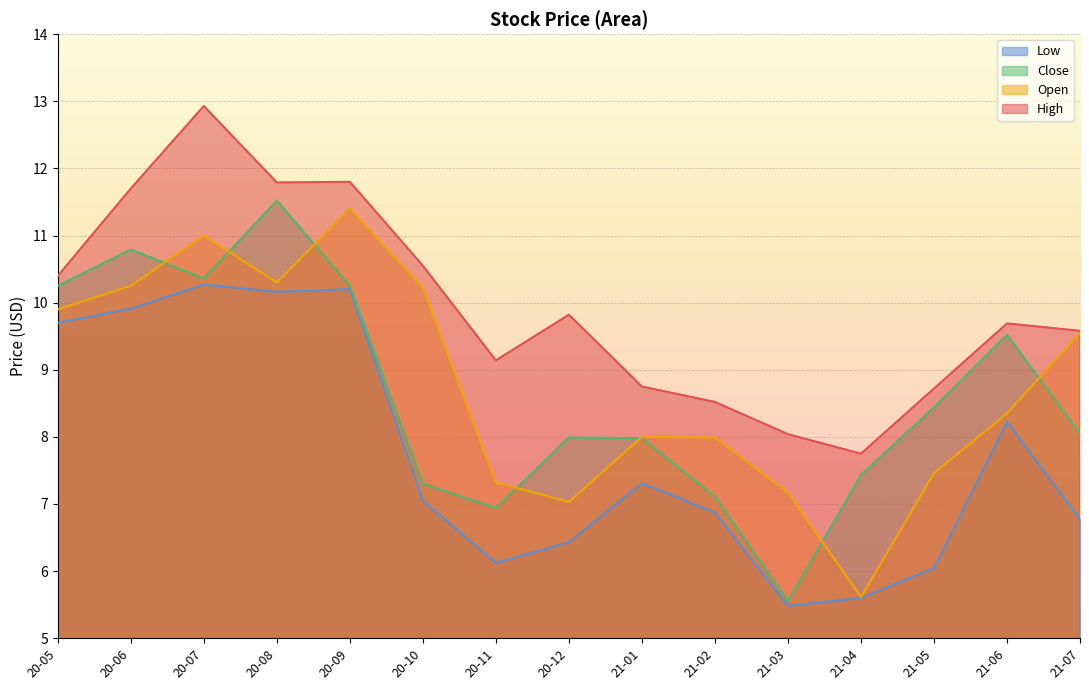

What is the difference between the highest and lowest values at 20-11?

3.0